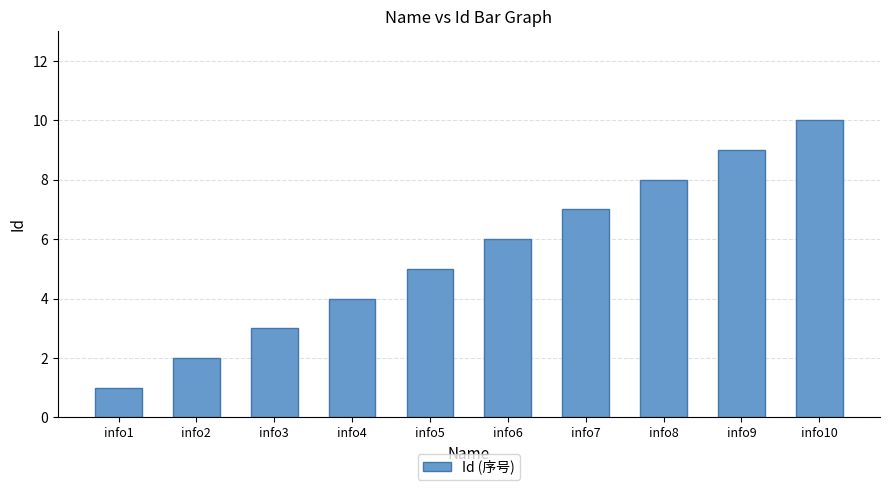

What is the ratio of the value at info1 to the value at info2?

0.5